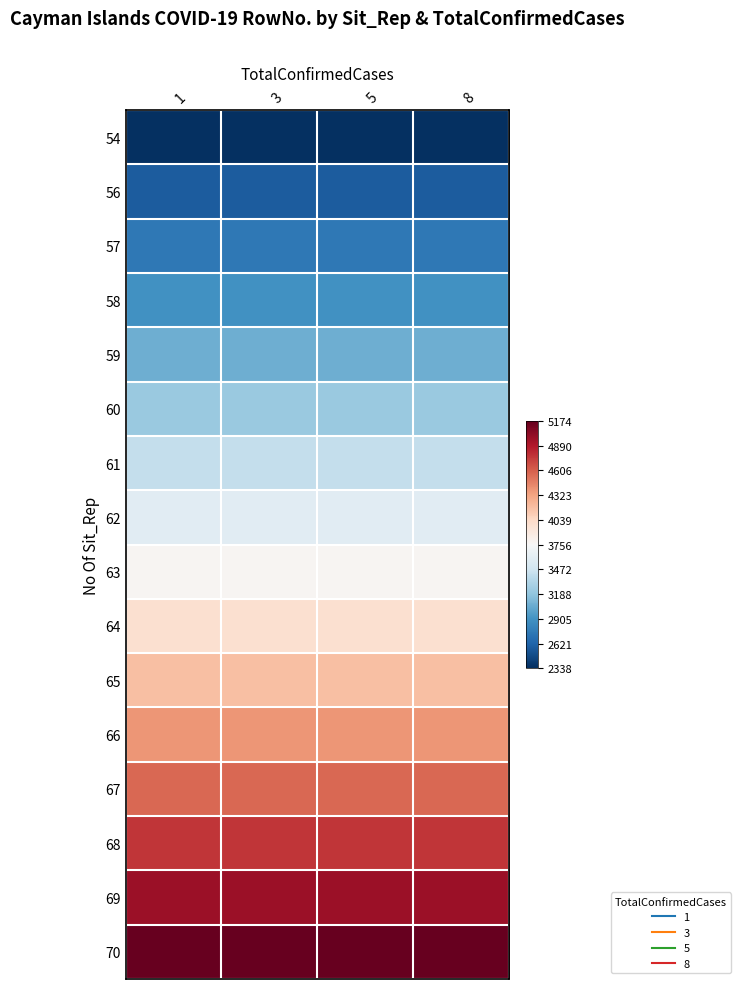

What is the greatest value displayed?

5174